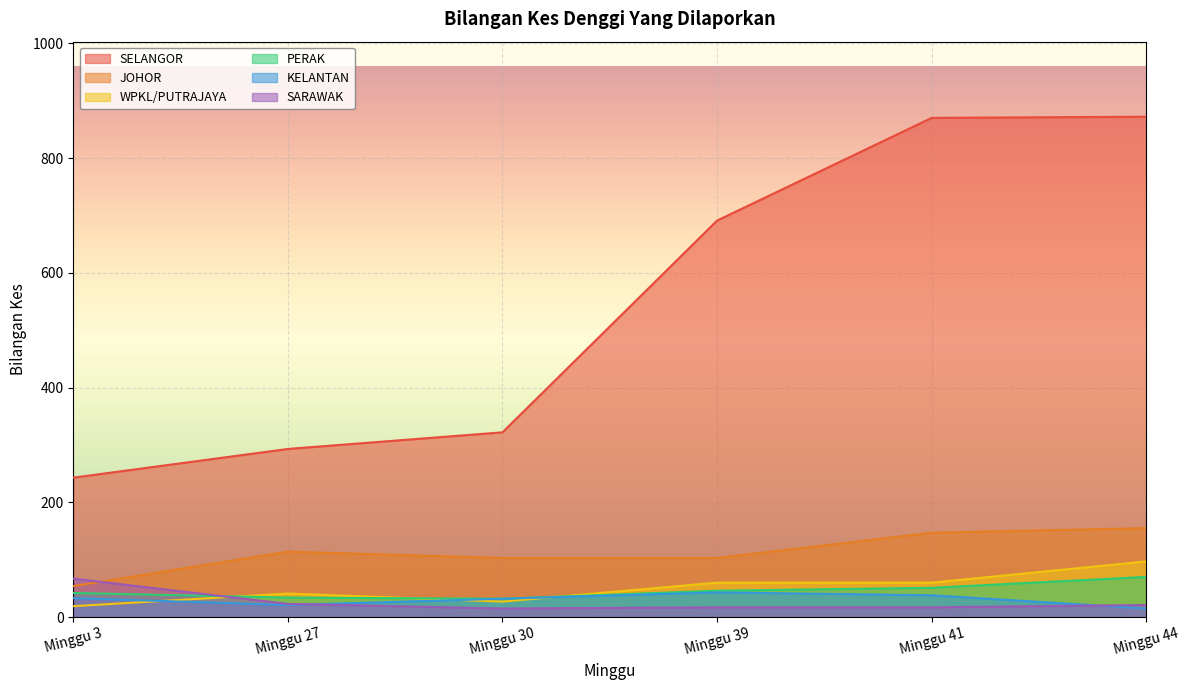

Rank the series at Minggu 3 from lowest to highest value.

WPKL/PUTRAJAYA, KELANTAN, PERAK, JOHOR, SARAWAK, SELANGOR